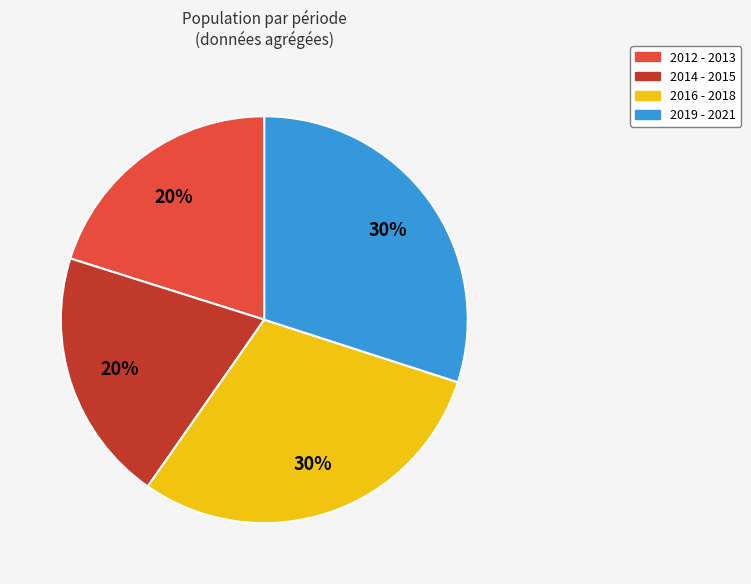

What is the ratio of the value at 2014 - 2015 to the value at 2012 - 2013?

1.0